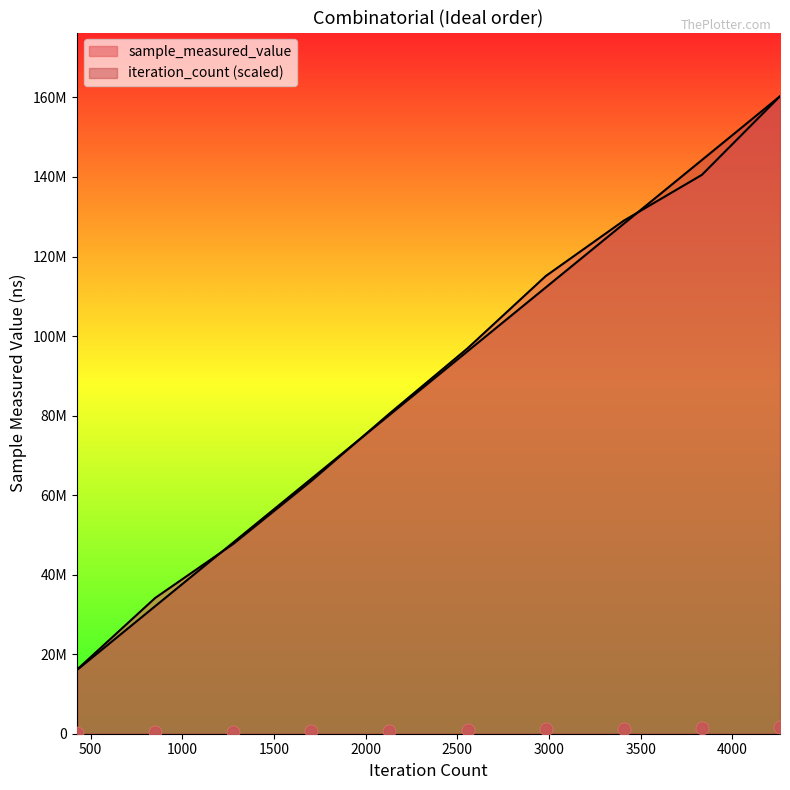

What are all the series names shown in the legend?

sample_measured_value, iteration_count